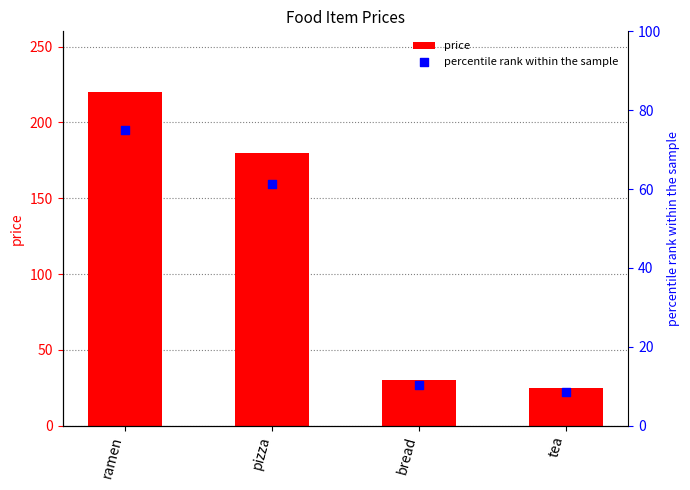

Which series has the largest total across all categories?

price